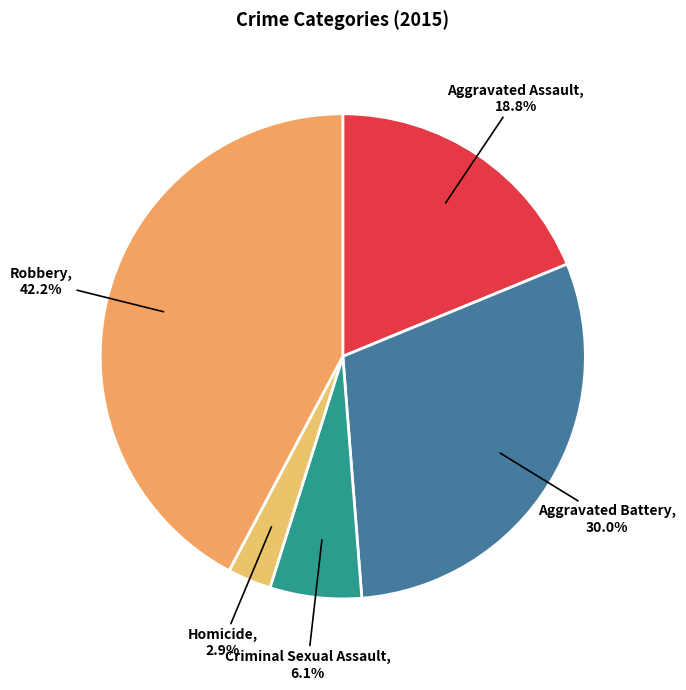

Combined, what portion of the pie is Homicide and Criminal Sexual Assault?

9.0%